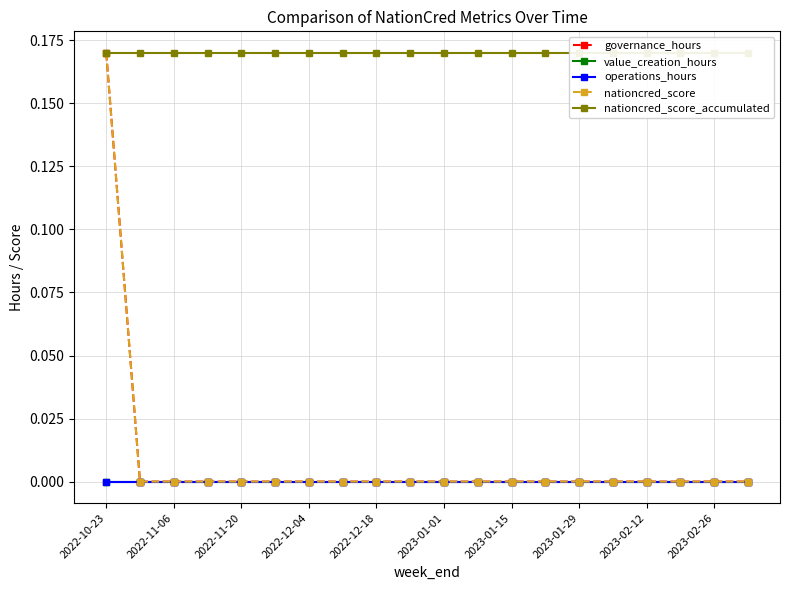

The value of value_creation_hours at 2022-12-18 is 0.0. True or false?

True